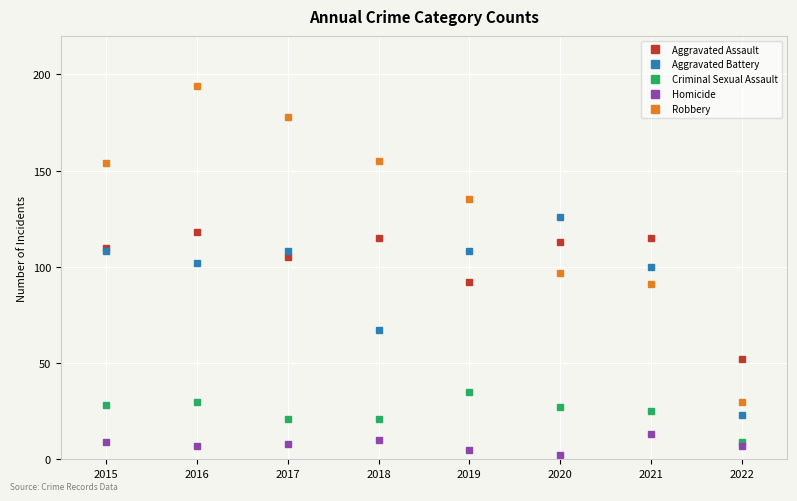

The Aggravated Battery series shows 102 at 2016. True or false?

True